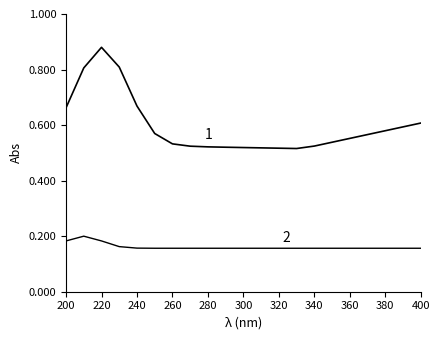

Does the chart display data point markers on the line(s)?

No